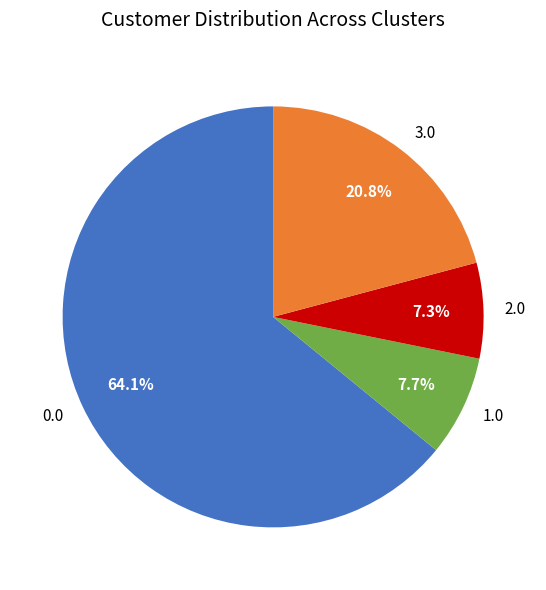

What portion of the pie excludes 1.0?

92.3%